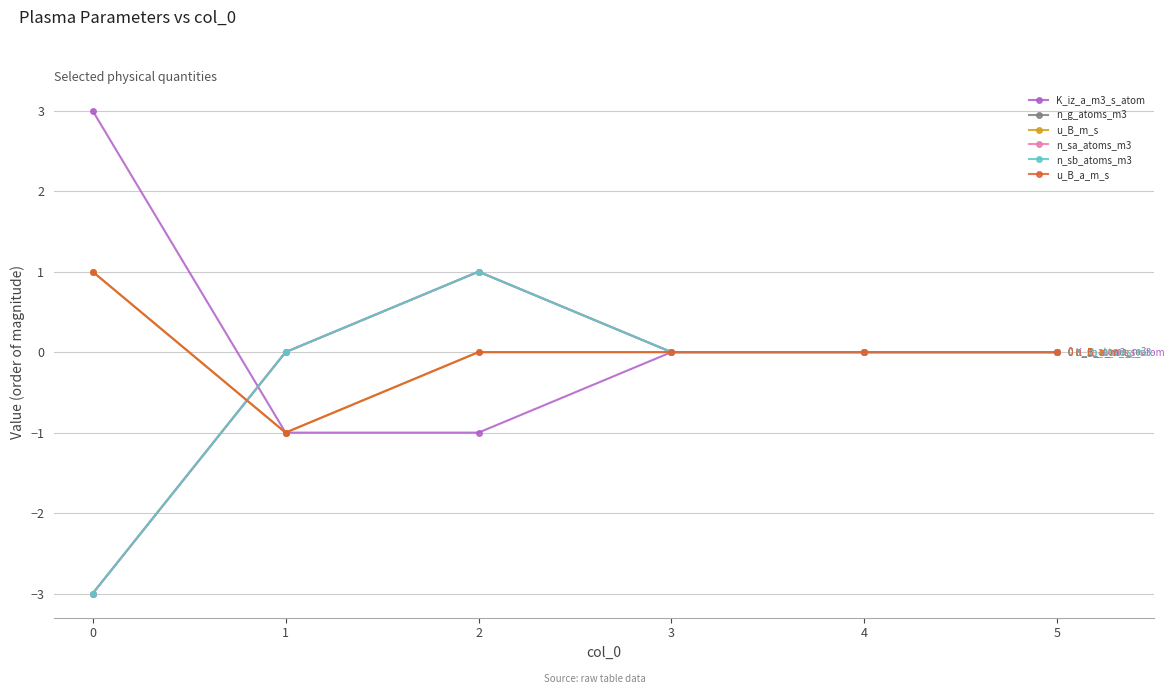

Is this an area chart (filled region under the line)?

No